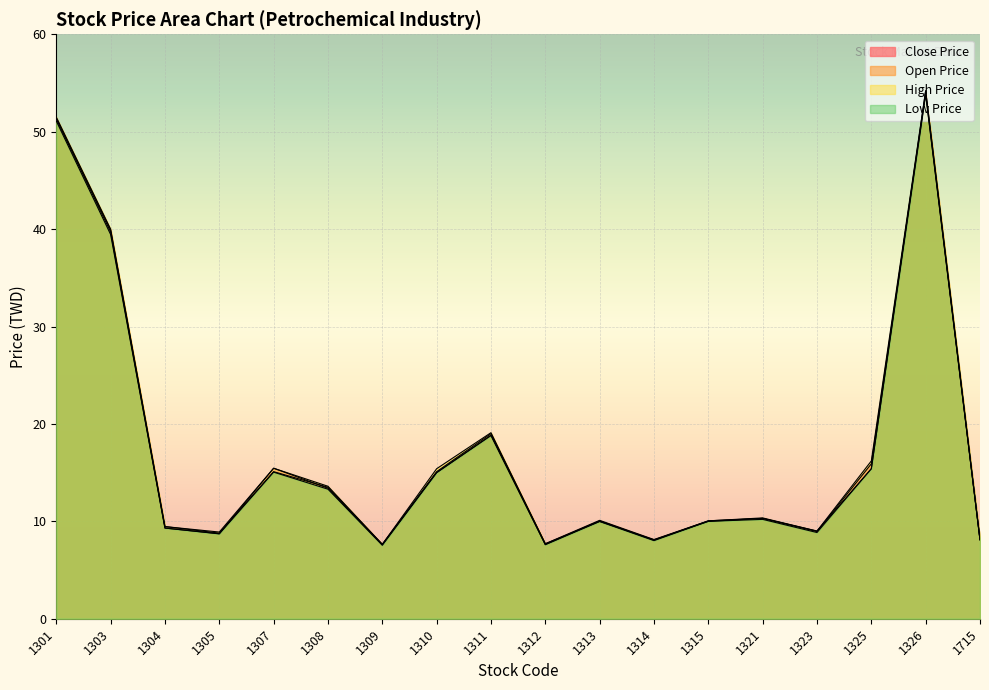

At how many categories does at least one series exceed 21?

3